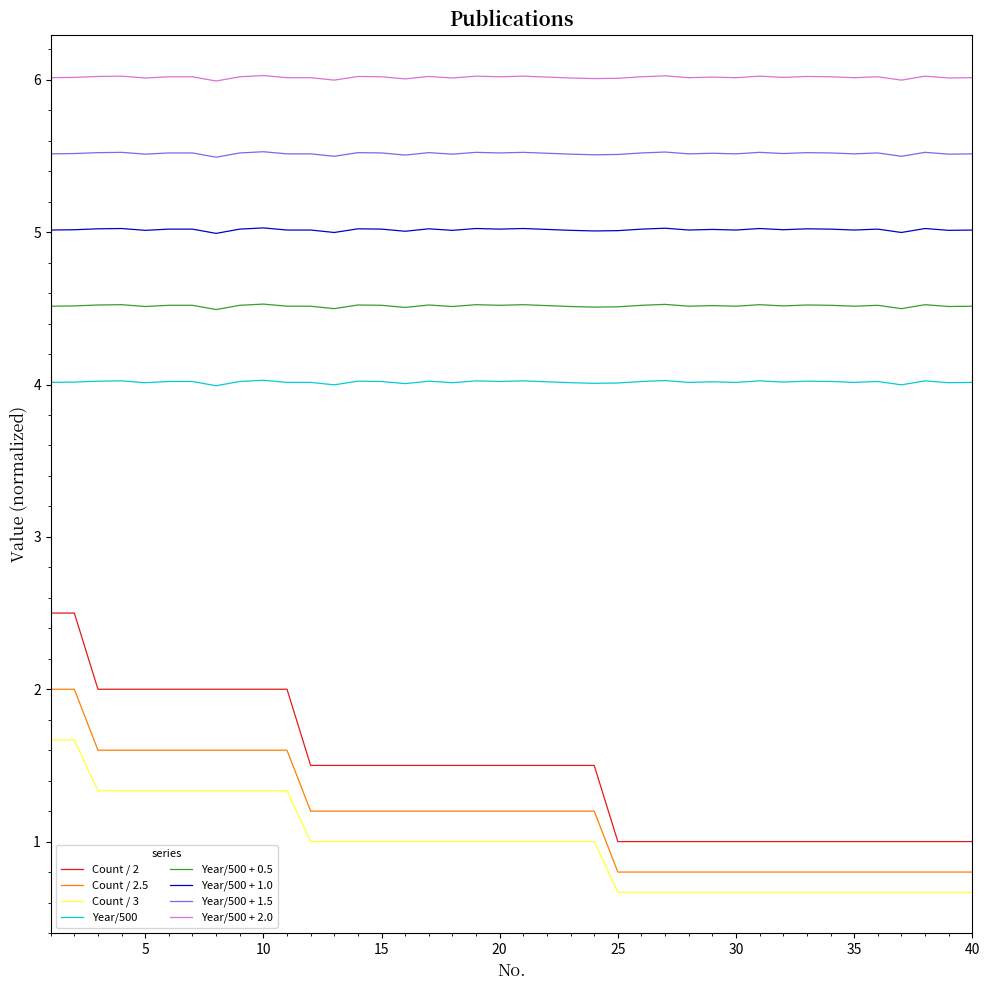

What is the lowest value of the Year/500 series?

4.0